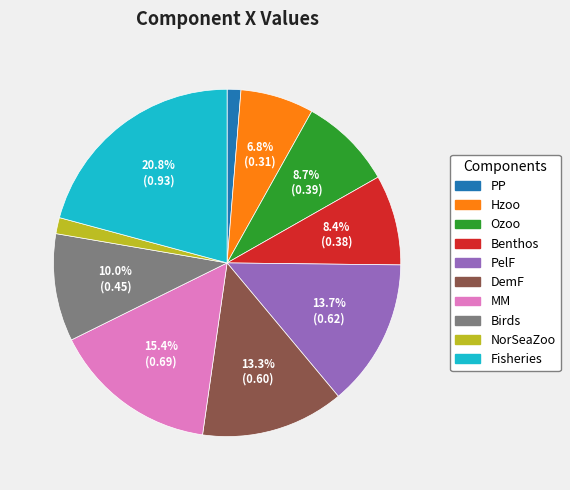

Between Hzoo and DemF, which is larger?

DemF